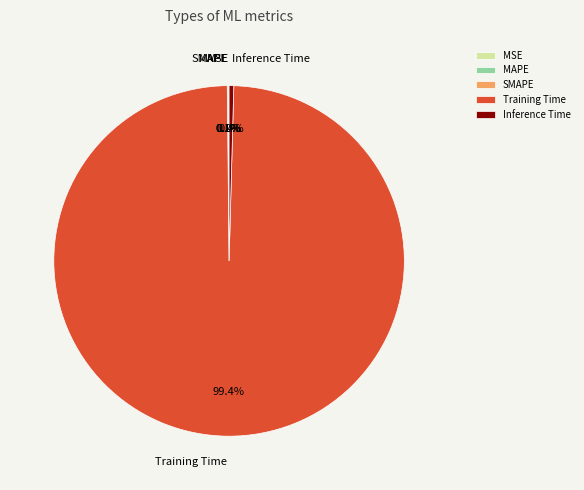

Combined, do Training Time and Inference Time account for over 50%?

Yes